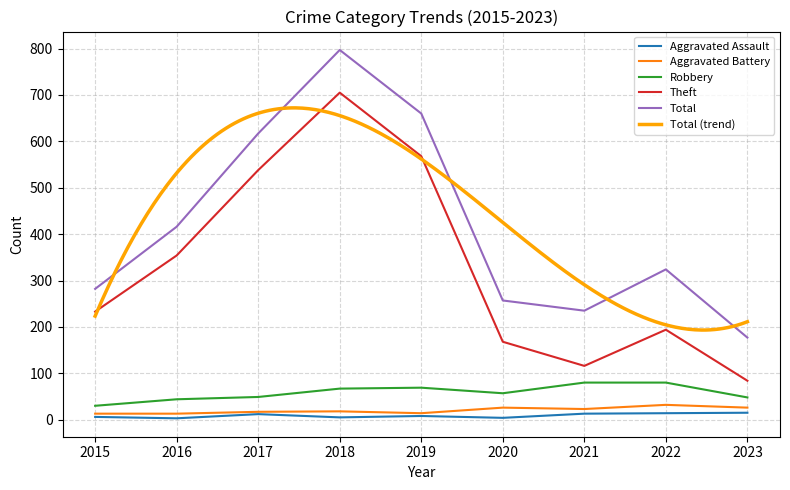

Which has a higher value, 2020 or 2022?

2022